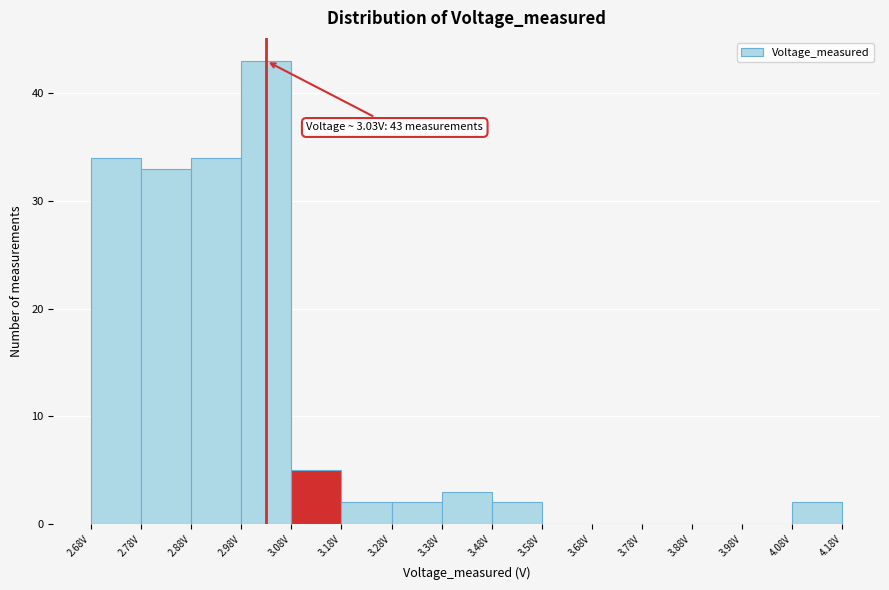

Over which range of the x-axis is the bar tallest?

2.98 to 3.08